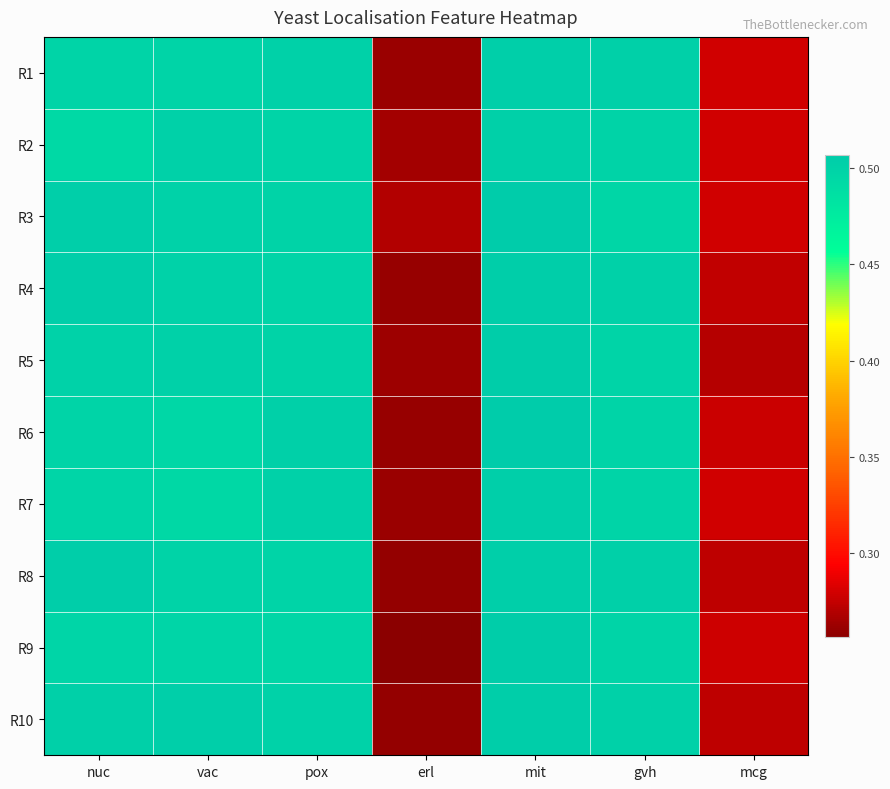

Count the number of categories in the chart.

7